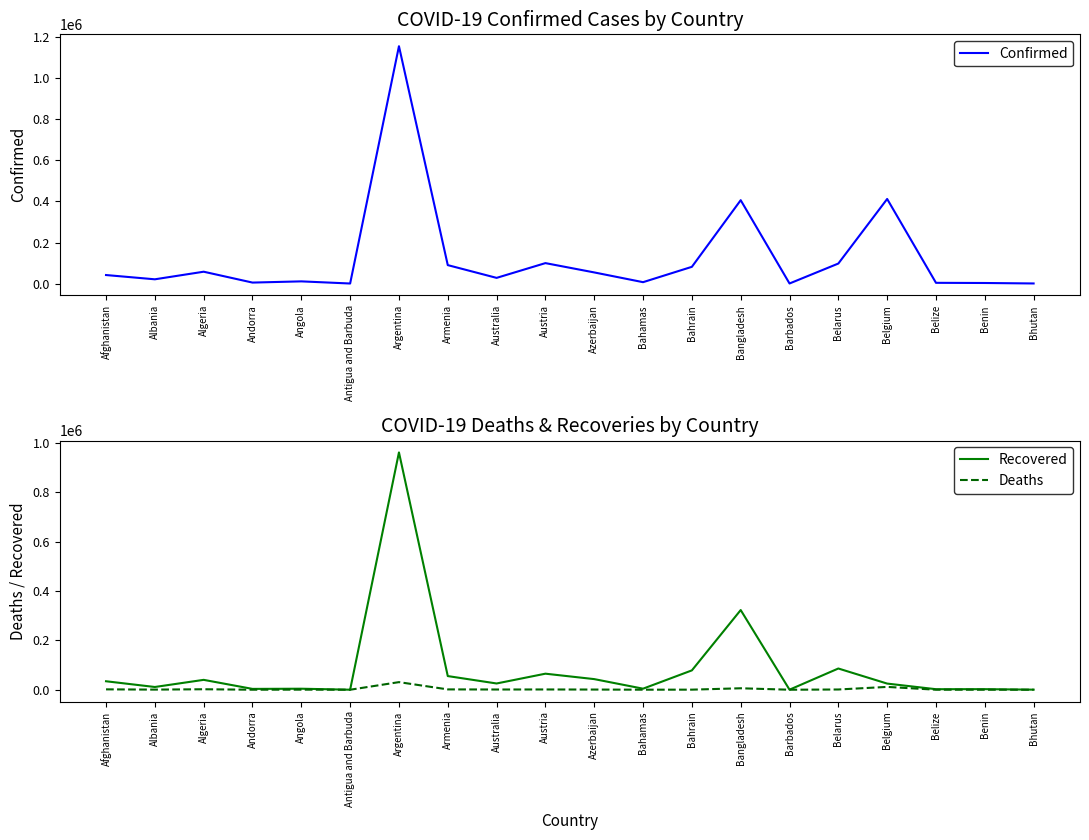

Does the chart have visible grid lines?

No